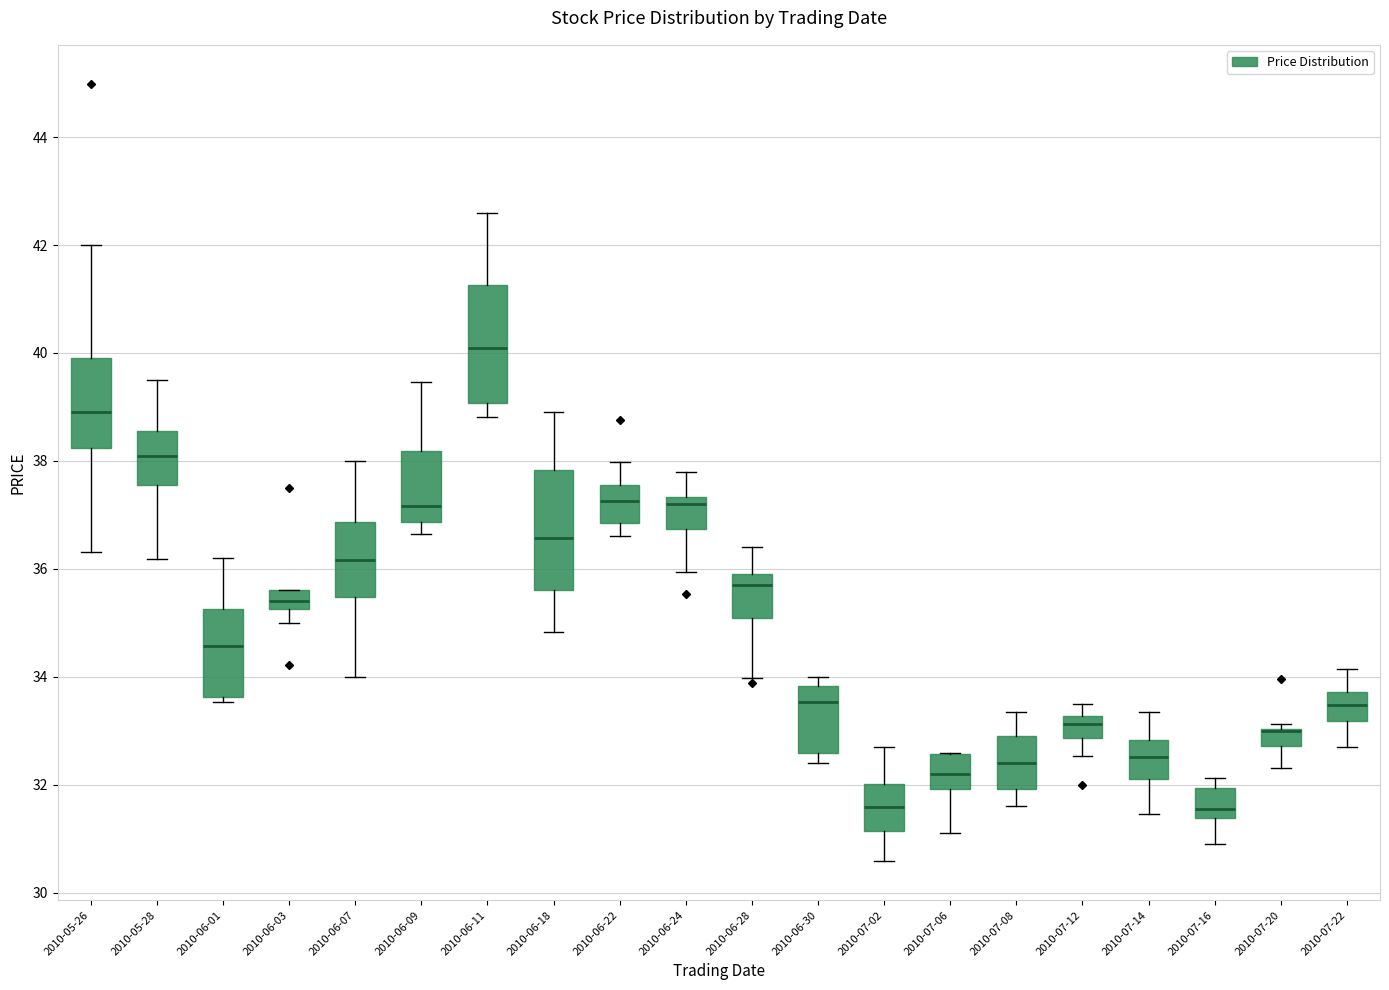

Where does the upper whisker of the box for 2010-07-08 end on the y-axis? The values are not printed on the chart, so give them approximately, as read against the axis.

33.4